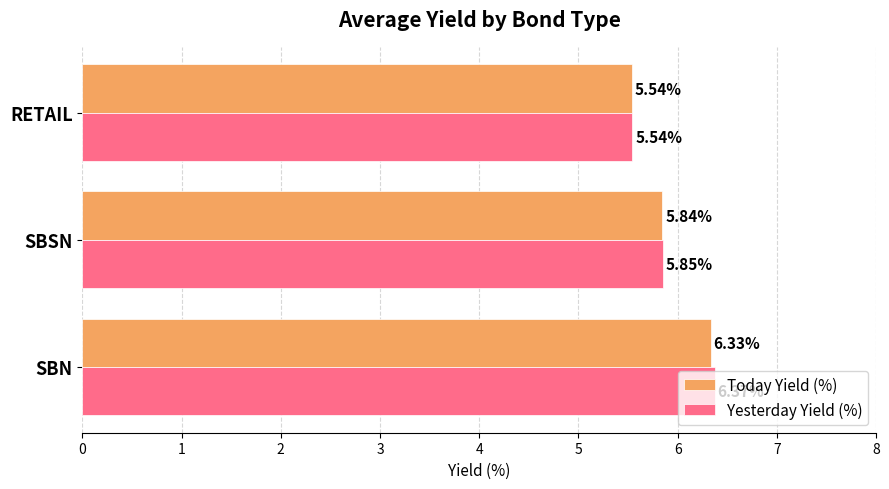

Which series has the largest range (max minus min)?

Yesterday Yield (%)